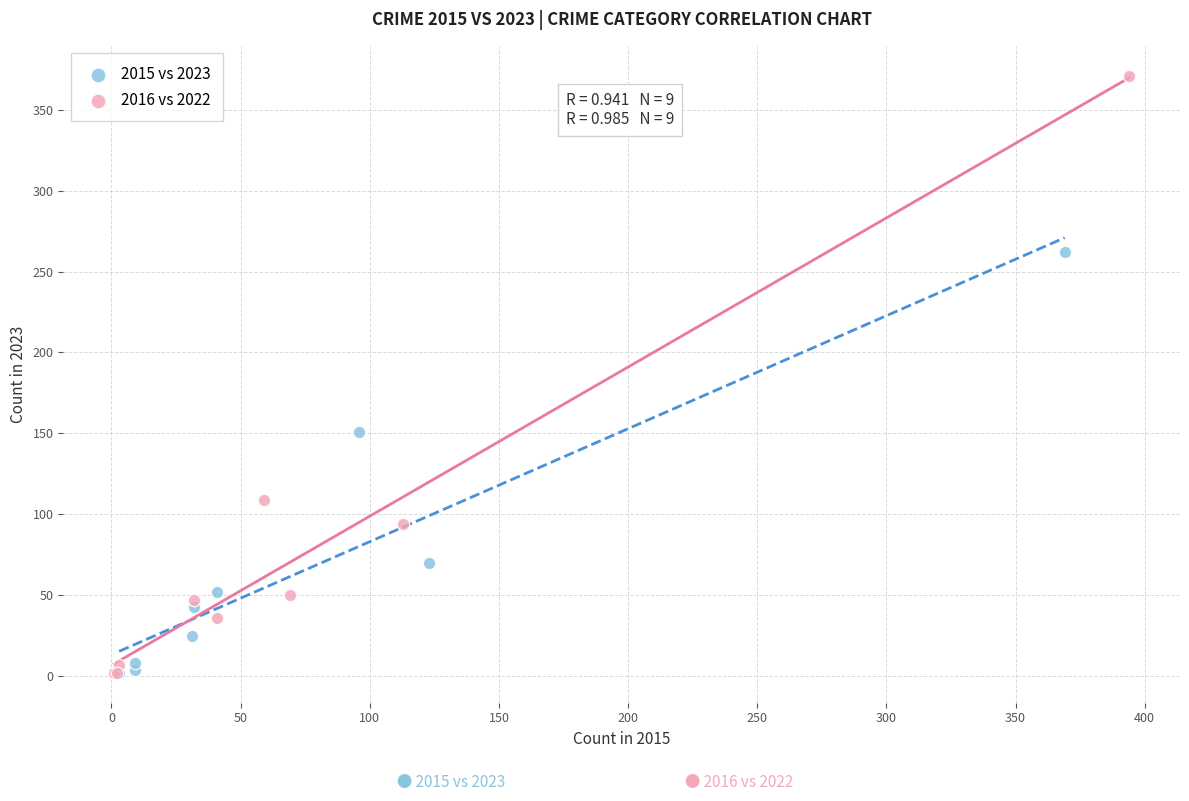

Which series reaches the maximum Y coordinate?

2016 vs 2022